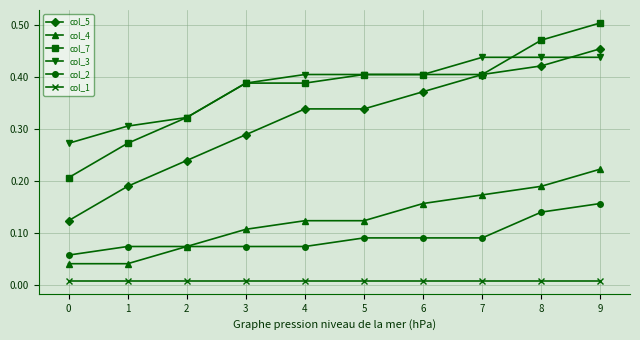

True or false: col_4 and col_3 cross at least once.

False